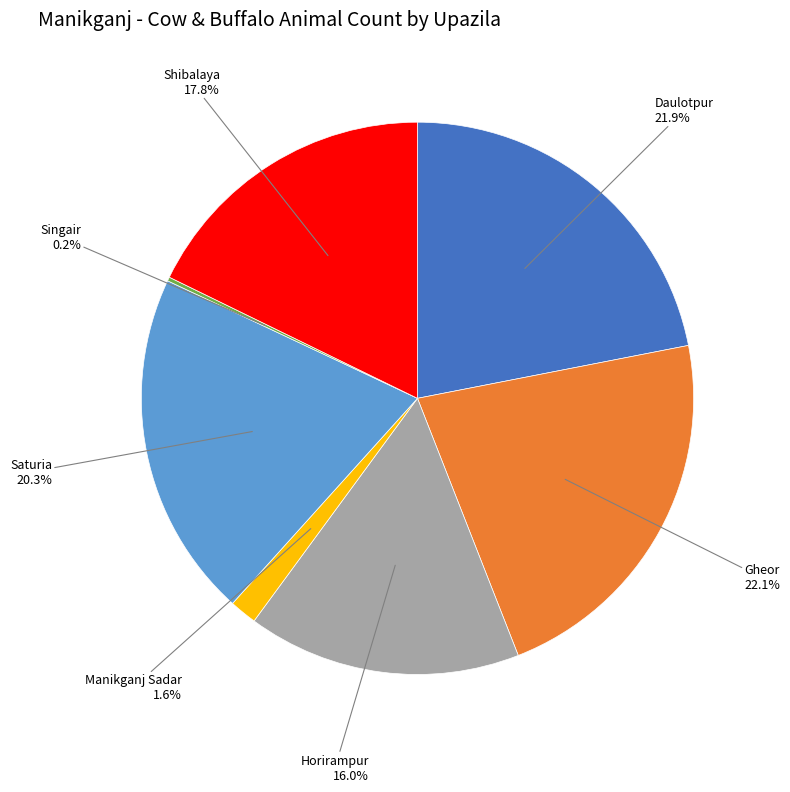

Does any single category account for the majority?

No